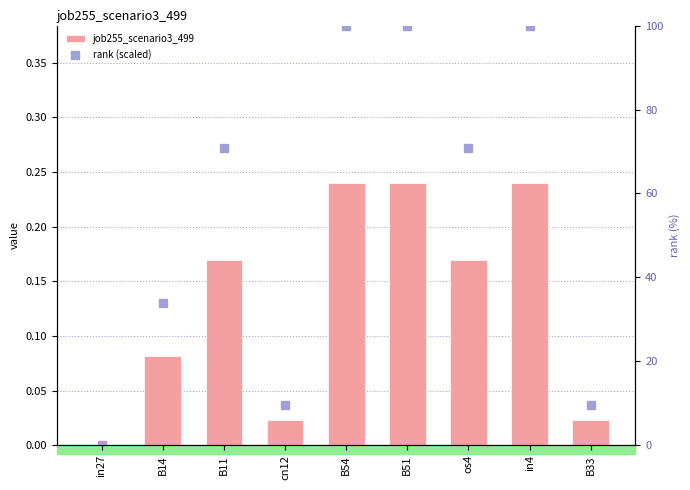

At in27, list the series in order from largest to smallest.

job255_scenario3_499, rank (scaled)